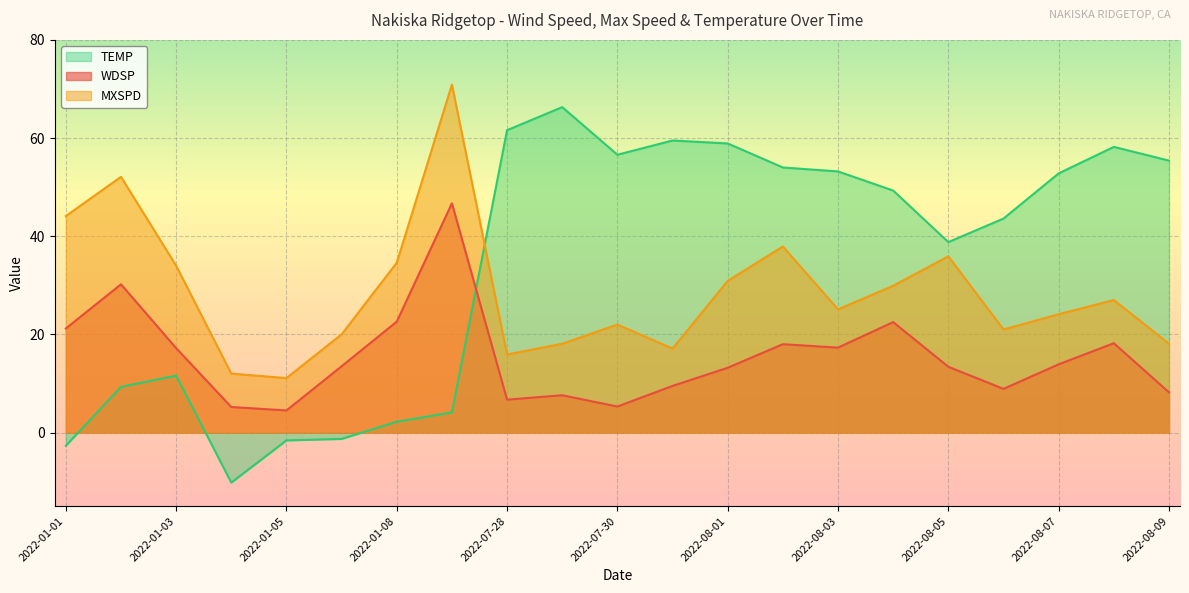

Which series has the largest total across all categories?

TEMP